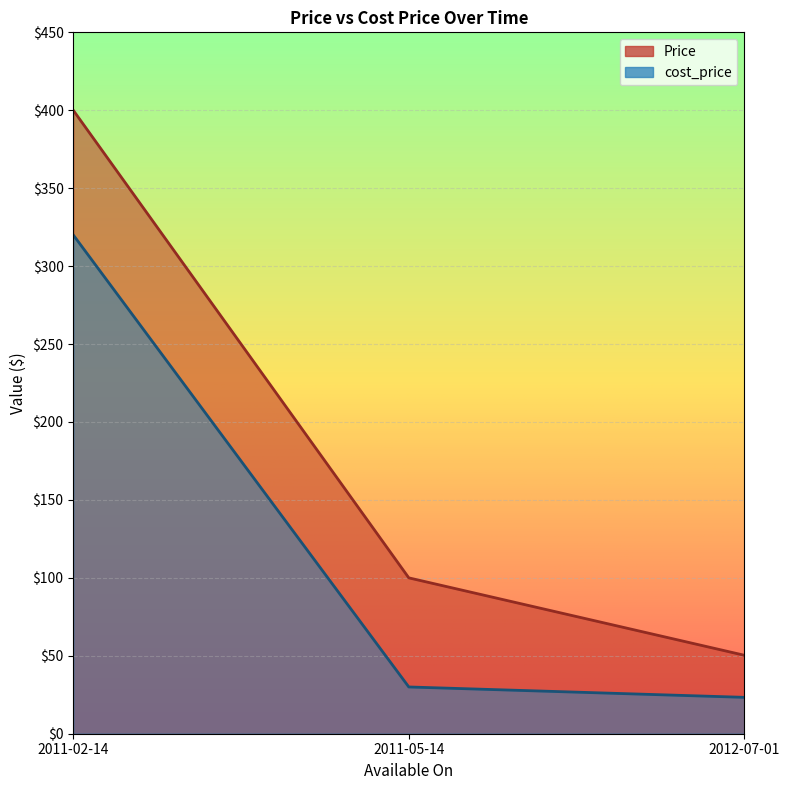

What is the sum of all cost_price values?

373.3